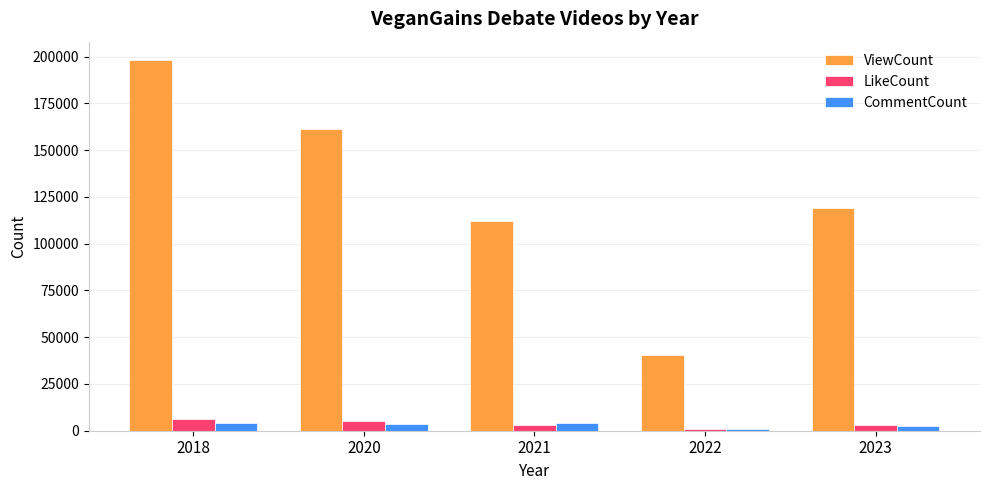

What are all the series names shown in the legend?

ViewCount, LikeCount, CommentCount